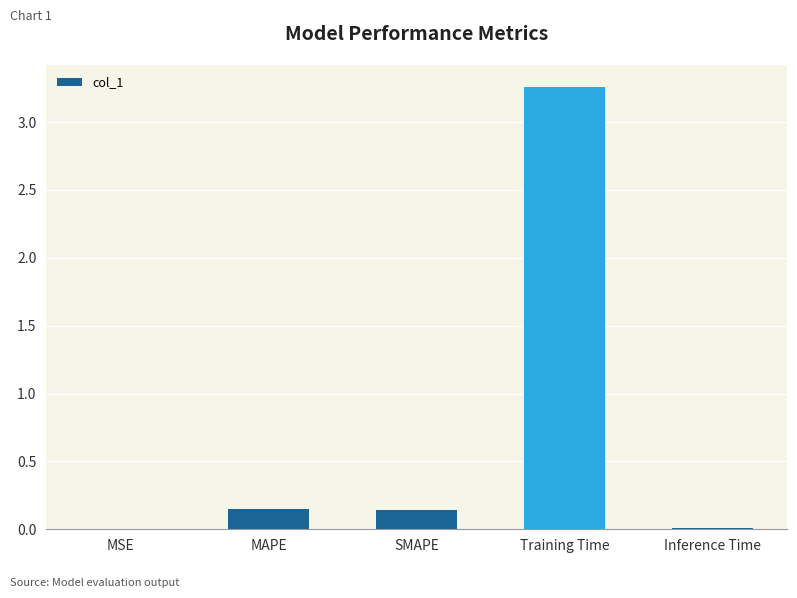

The value at Training Time is 1.0. True or false?

False